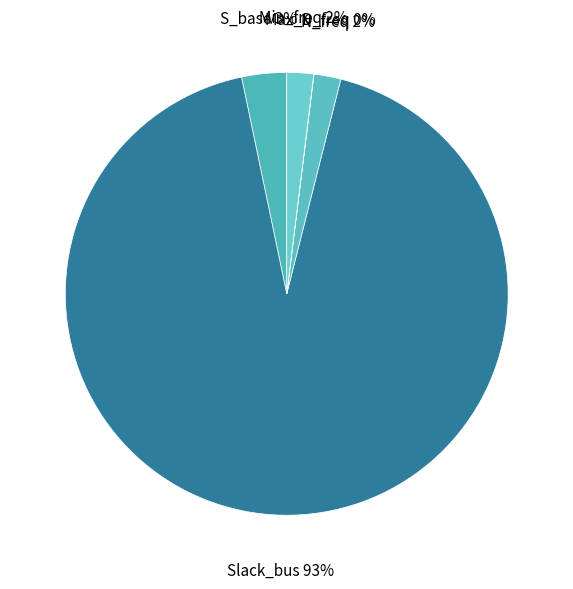

To the nearest percent, what is the average slice percentage?

20%